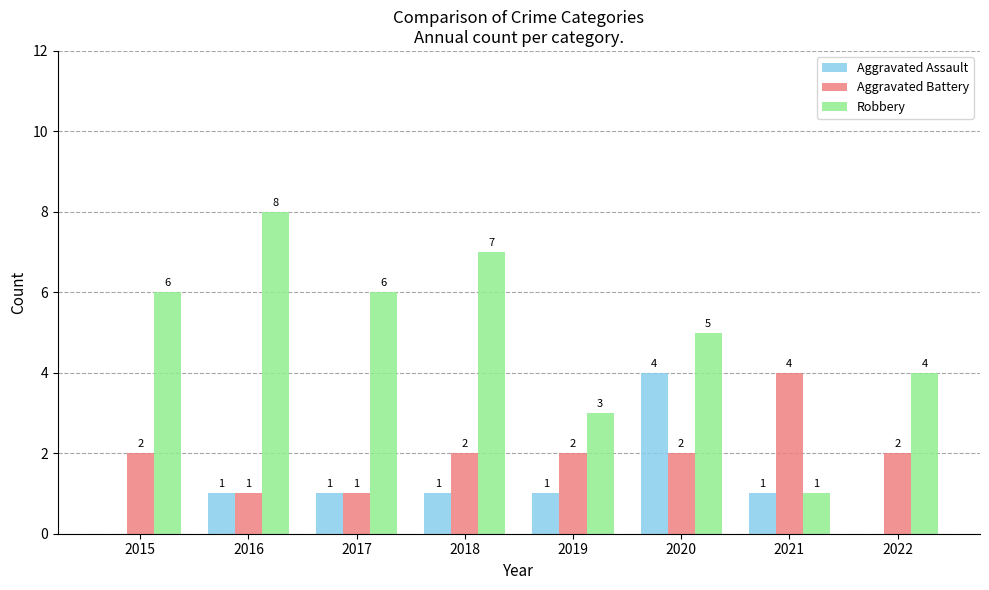

Is the value of Aggravated Assault at 2021 greater than the value of Aggravated Battery at 2021?

No